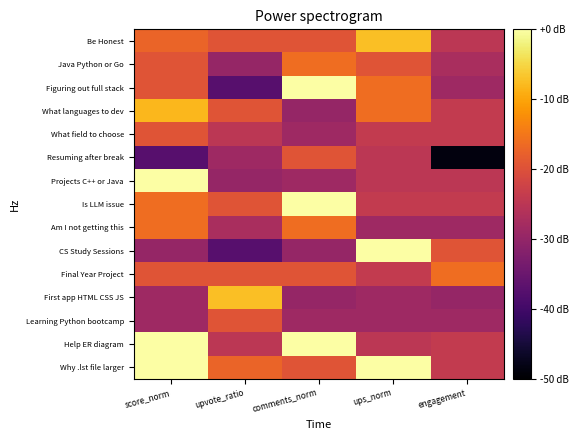

What is the difference between the highest and lowest values at ups_norm?

1.4